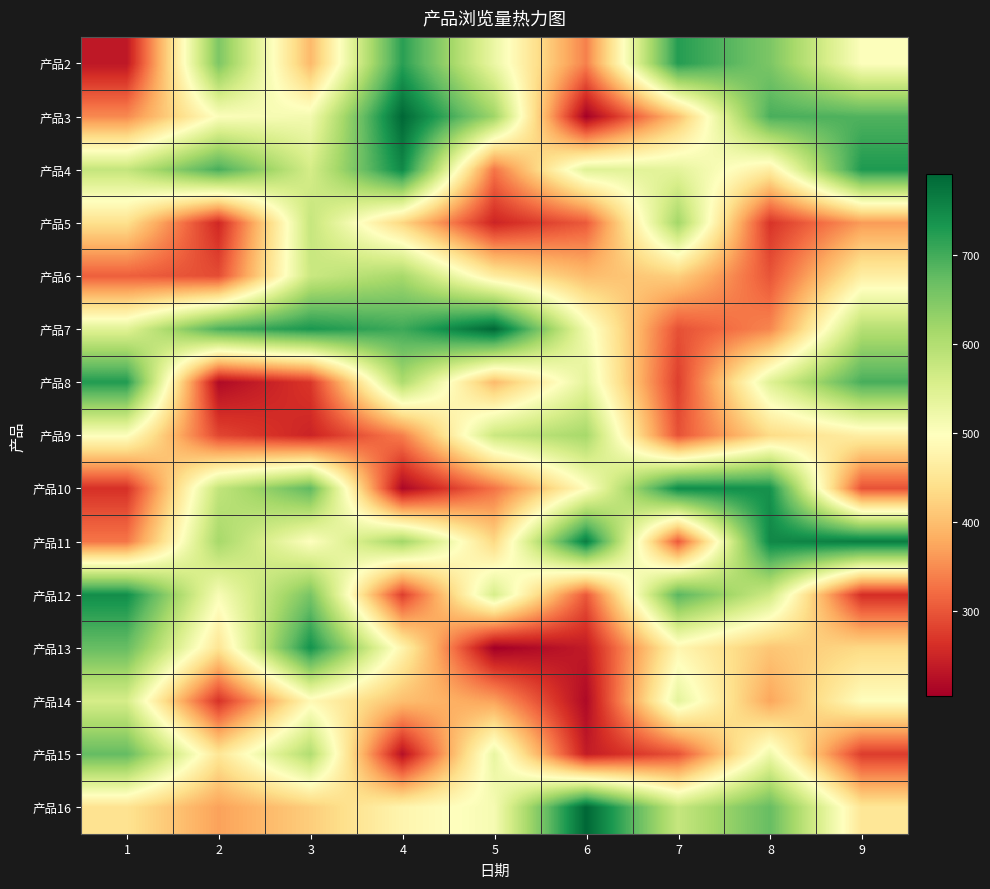

Reading left to right, extract all data points from this chart.

产品2: 1=234	2=652	3=394	4=720	5=527	6=340	7=724	8=653	9=500
产品3: 1=348	2=502	3=515	4=790	5=621	6=206	7=402	8=695	9=690
产品4: 1=580	2=697	3=560	4=750	5=329	6=544	7=538	8=465	9=729
产品5: 1=442	2=253	3=579	4=428	5=250	6=304	7=617	8=267	9=364
产品6: 1=309	2=291	3=573	4=612	5=462	6=398	7=420	8=299	9=467
产品7: 1=543	2=694	3=732	4=704	5=790	6=517	7=295	8=345	9=596
产品8: 1=726	2=218	3=269	4=605	5=396	6=536	7=278	8=544	9=696
产品9: 1=502	2=285	3=249	4=338	5=573	6=613	7=296	8=434	9=467
产品10: 1=264	2=583	3=678	4=215	5=327	6=494	7=747	8=740	9=296
产品11: 1=330	2=613	3=498	4=618	5=431	6=764	7=303	8=751	9=765
产品12: 1=744	2=507	3=656	4=277	5=558	6=302	7=683	8=567	9=260
产品13: 1=671	2=449	3=739	4=478	5=204	6=238	7=481	8=409	9=432
产品14: 1=559	2=265	3=486	4=400	5=370	6=217	7=537	8=374	9=496
产品15: 1=674	2=452	3=602	4=225	5=531	6=240	7=296	8=522	9=275
产品16: 1=446	2=370	3=418	4=479	5=511	6=791	7=578	8=672	9=452